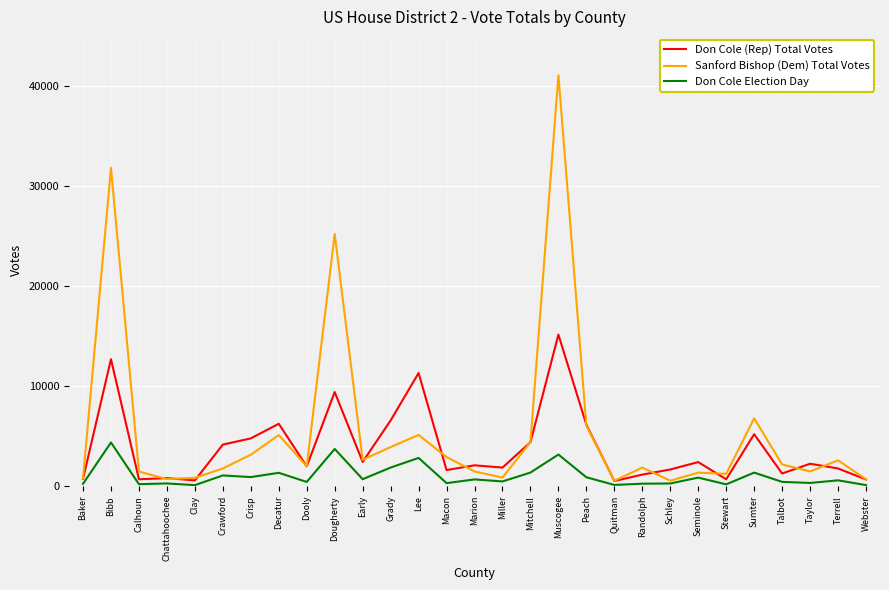

Which series has the widest spread of values?

Sanford Bishop (Dem) Total Votes